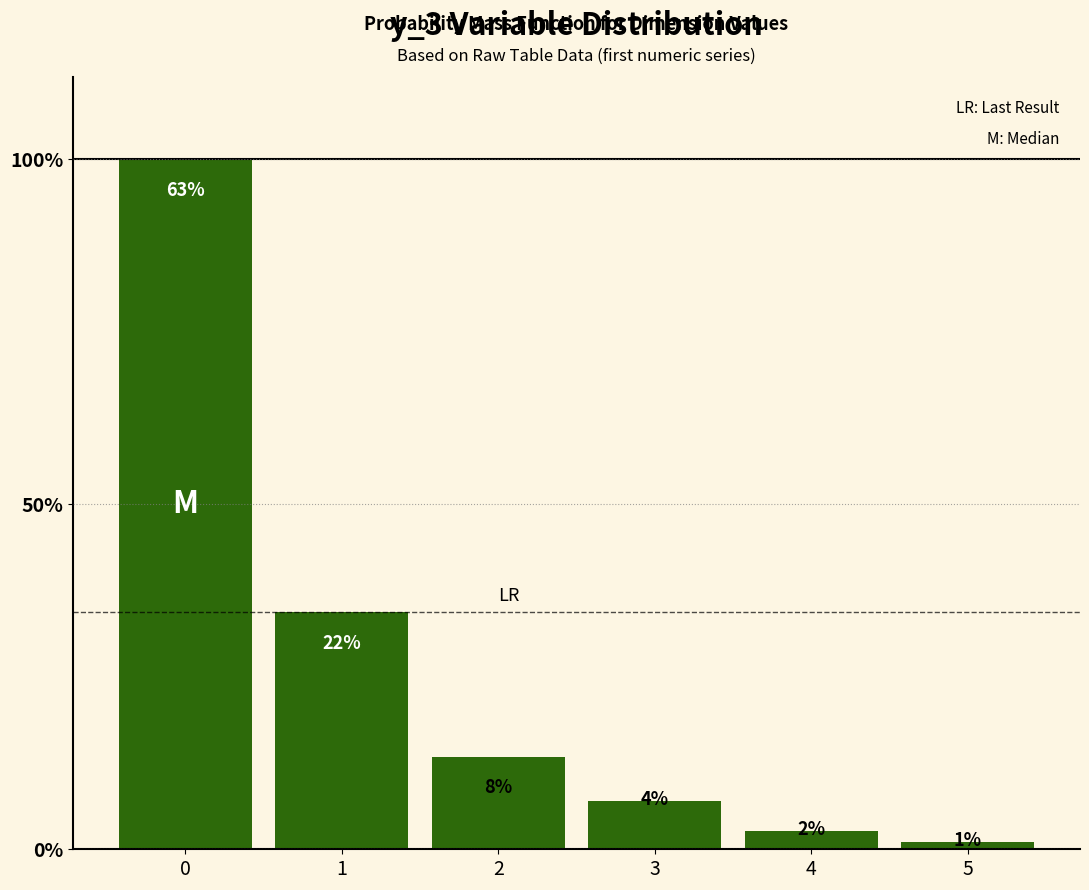

What is the ratio of the value at 1 to the value at 3?

4.9